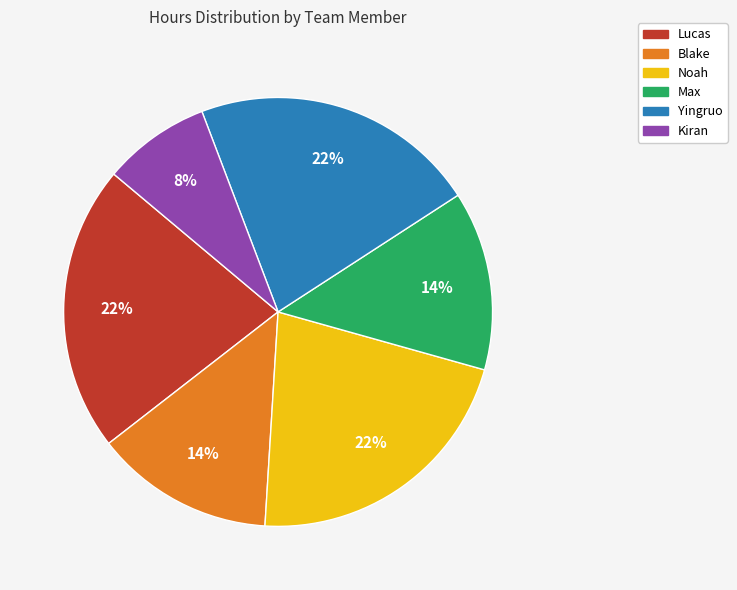

To the nearest percent, what is the combined percentage of Max and Lucas?

35%